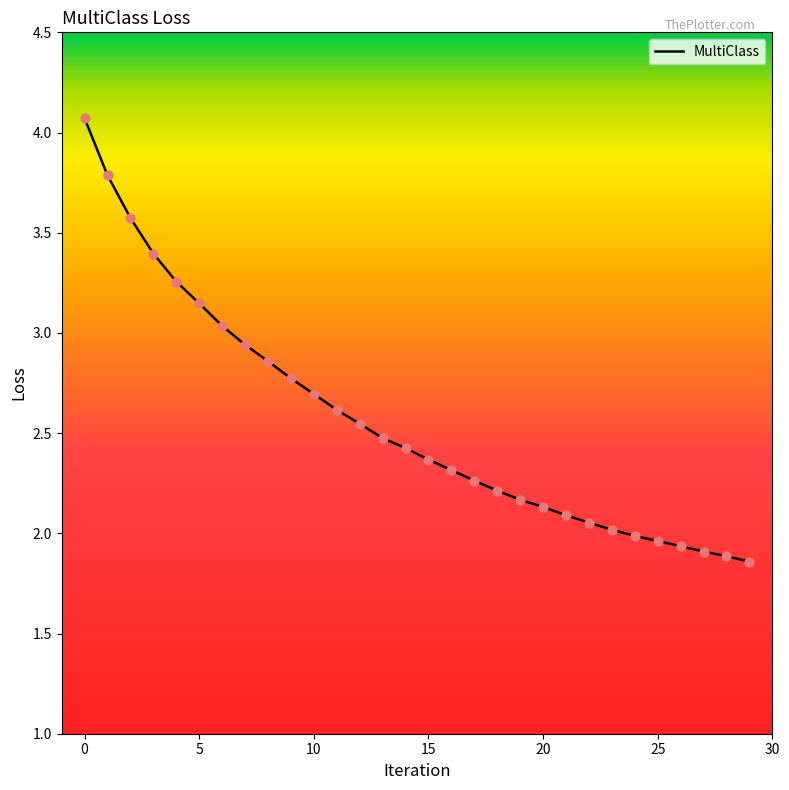

What is the maximum value shown in the chart?

4.1